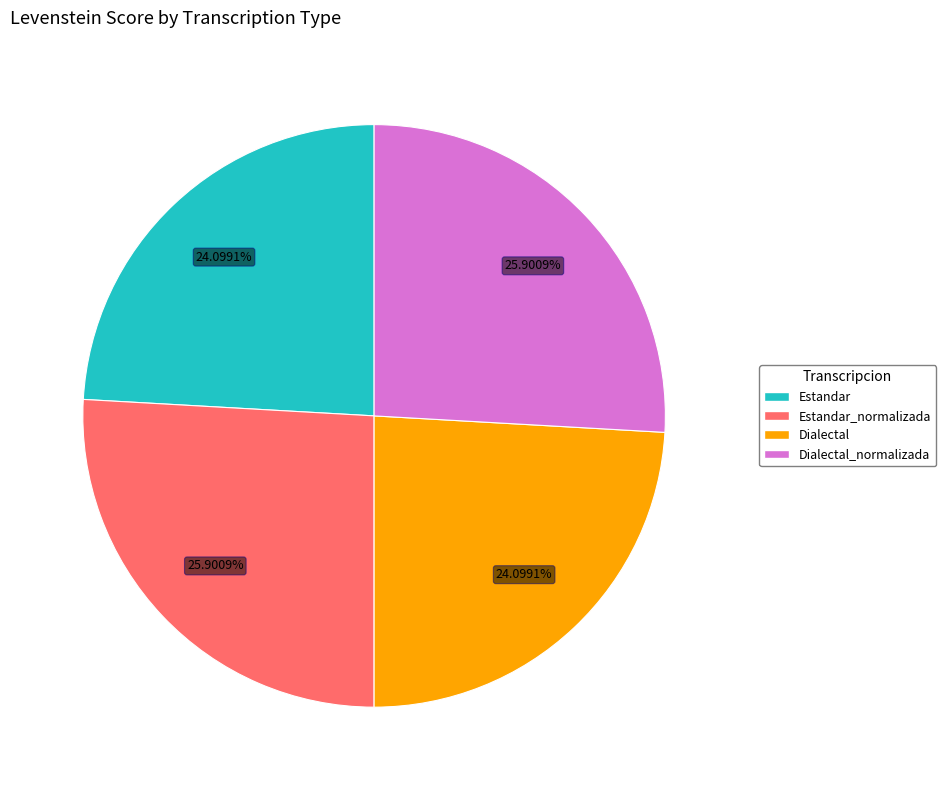

How many segments does this pie chart have?

4